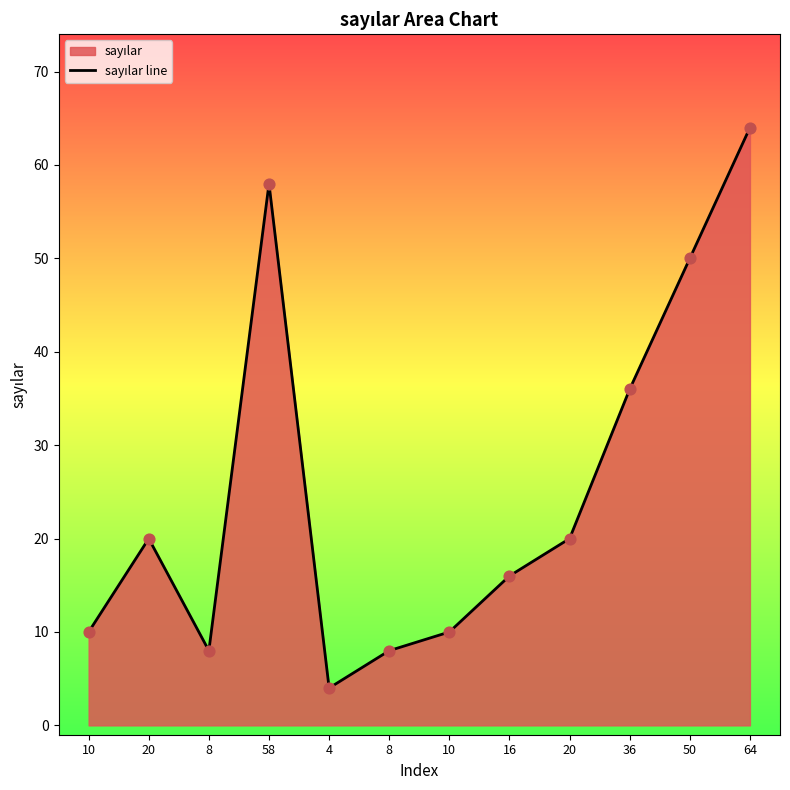

Between 8 and 10, which is larger?

10